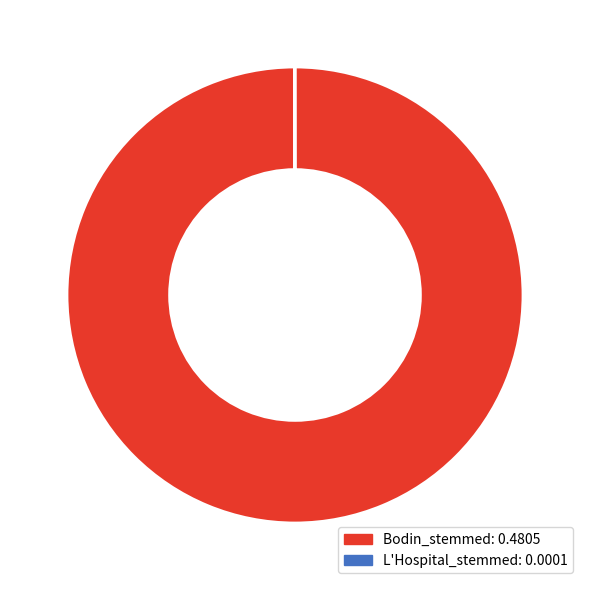

What is the majority slice?

Bodin_stemmed